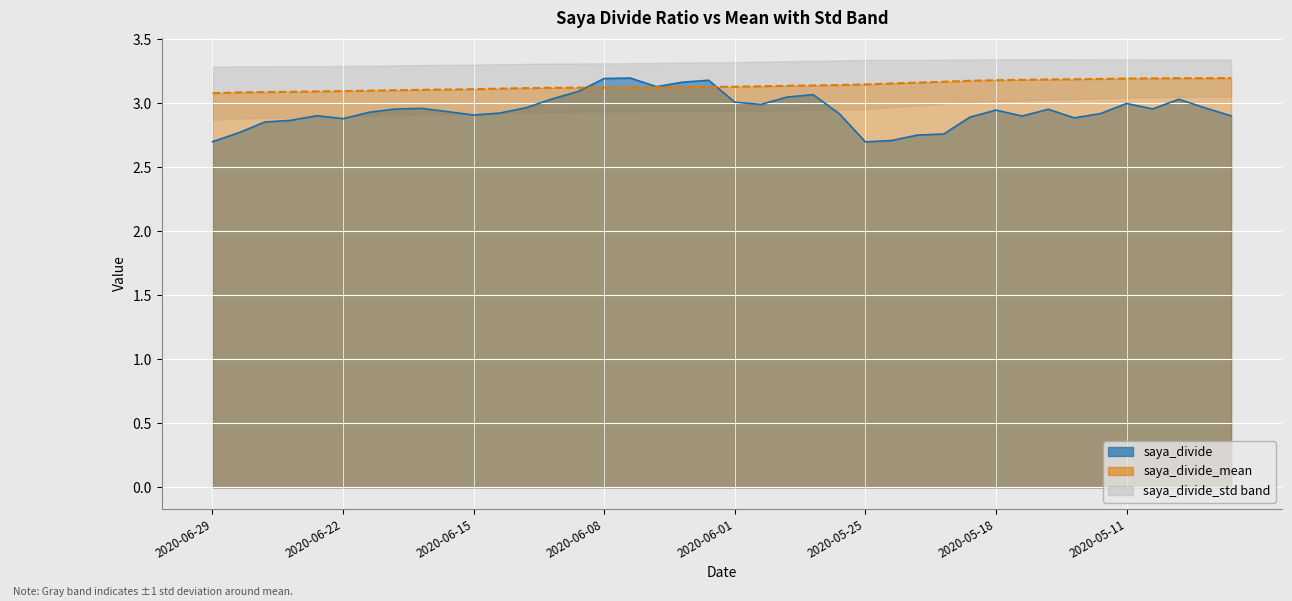

What position from the right is 2020-05-25?

15